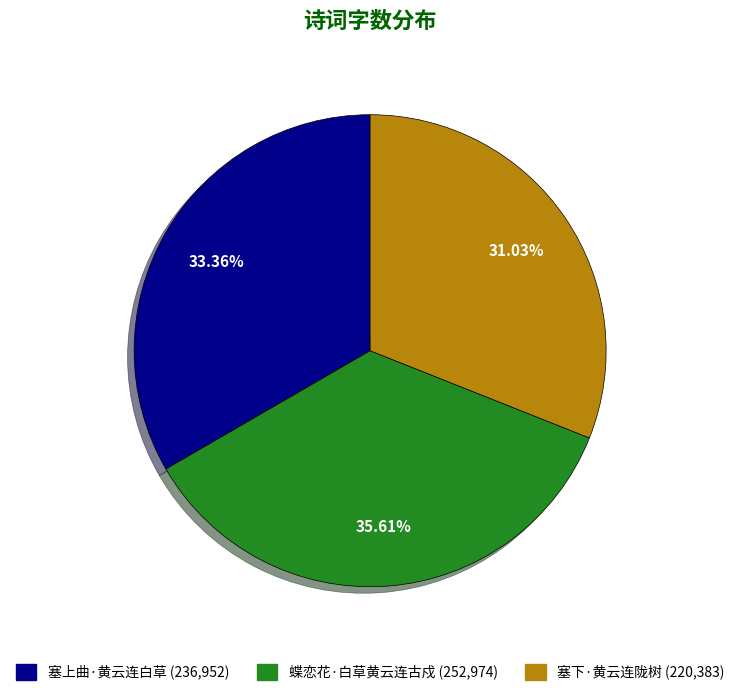

What is the ratio of the value at 蝶恋花·白草黄云连古戍 to the value at 塞上曲·黄云连白草?

1.1